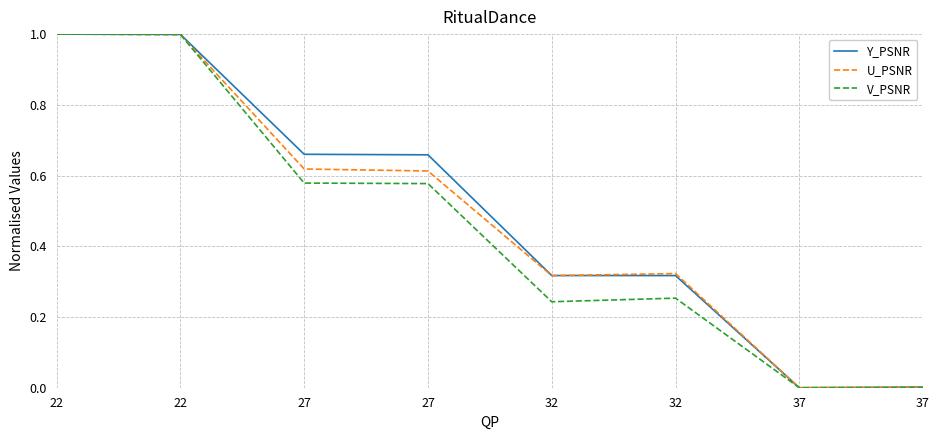

What are all the series names shown in the legend?

Y_PSNR, U_PSNR, V_PSNR